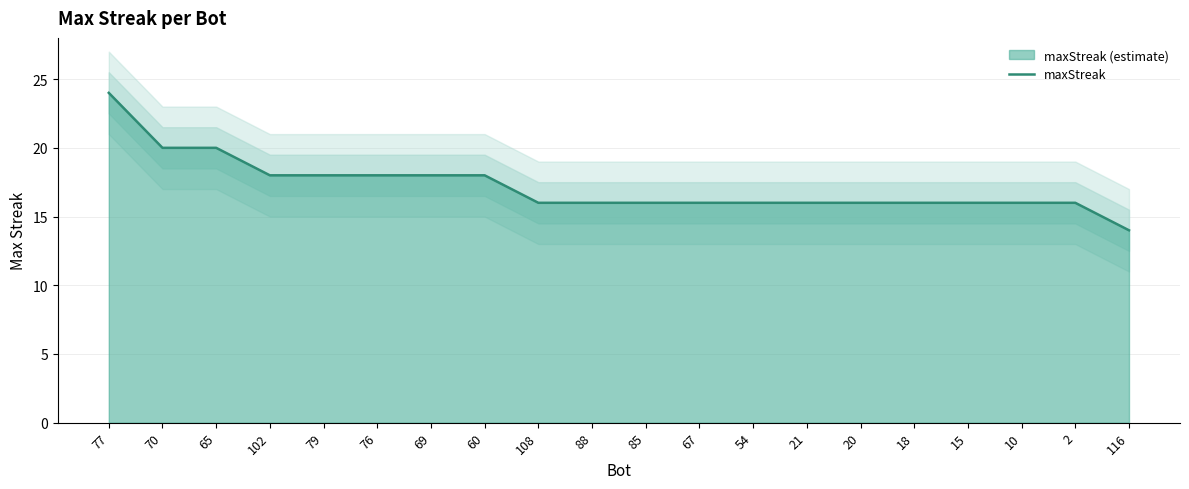

True or false: the data shows 16 at 20.

True